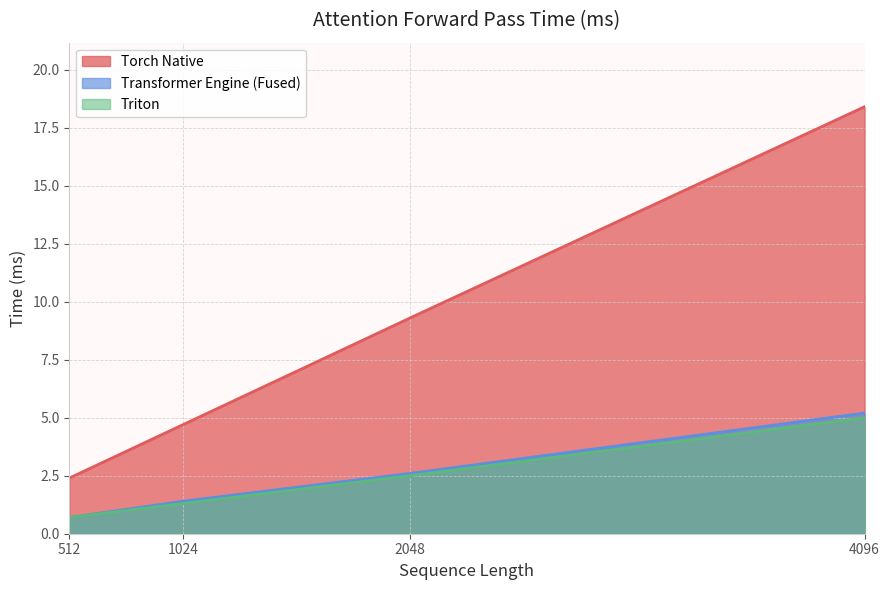

How many lines are shown in the chart?

3